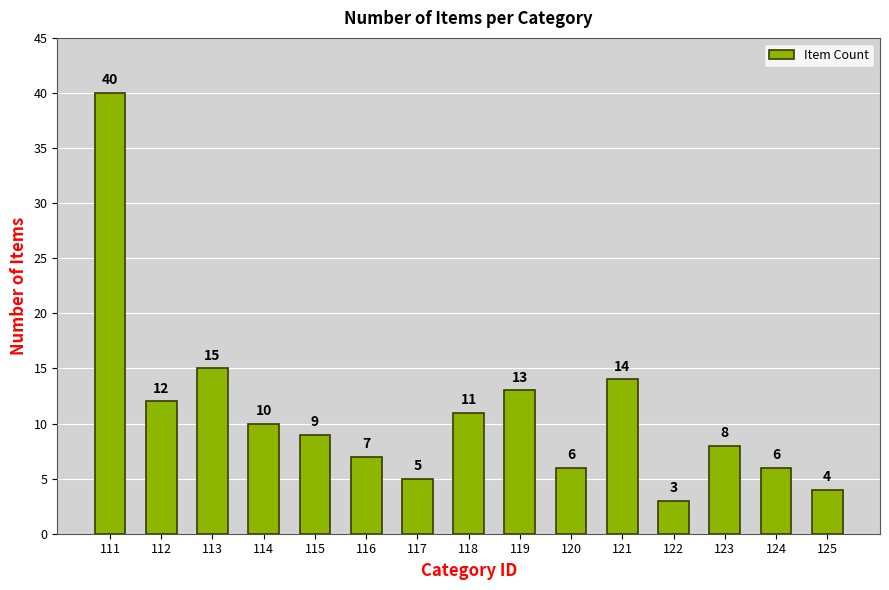

Are the bars grouped side by side (vs. stacked)?

No